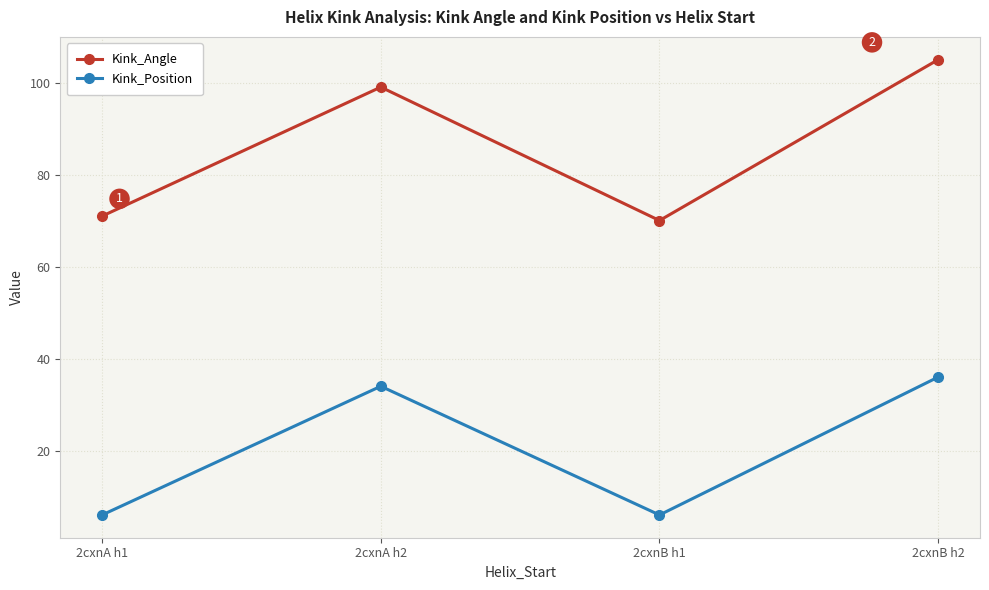

At which label is Kink_Angle closest to 87?

2cxnA h2